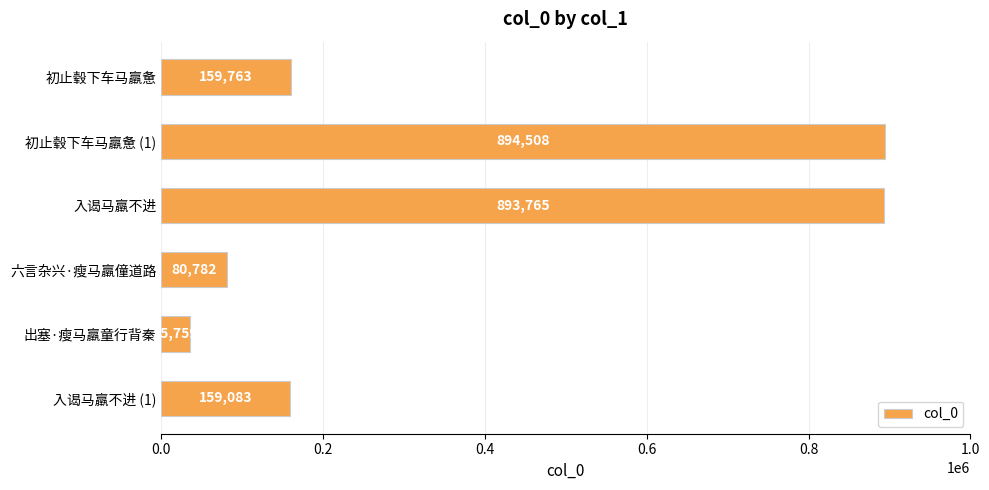

List the labels in order of value, largest first.

初止毂下车马羸惫 (1), 入谒马羸不进, 初止毂下车马羸惫, 入谒马羸不进 (1), 六言杂兴·瘦马羸僮道路, 出塞·瘦马羸童行背秦